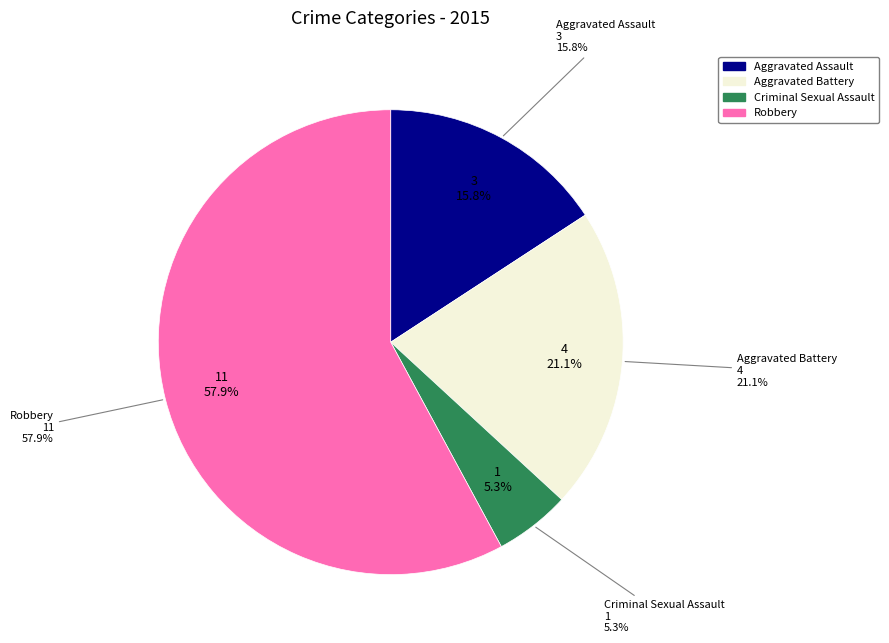

Count the number of slices in the pie.

4